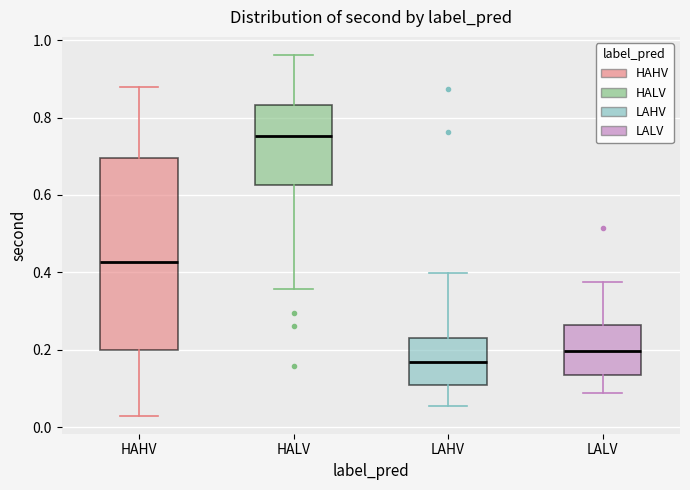

Which box has the lowest median line?

LAHV